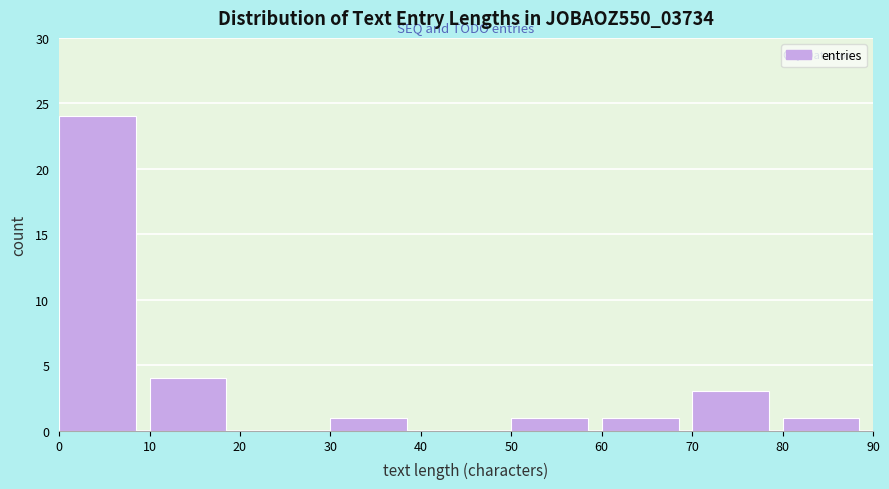

Reading left to right, list every bar in this chart as the range it spans on the x-axis followed by its height. The values are not printed on the chart, so give them approximately, as read against the axis.

0 to 10: 24
10 to 20: 4
20 to 30: 0
30 to 40: 1
40 to 50: 0
50 to 60: 1
60 to 70: 1
70 to 80: 3
80 to 90: 1